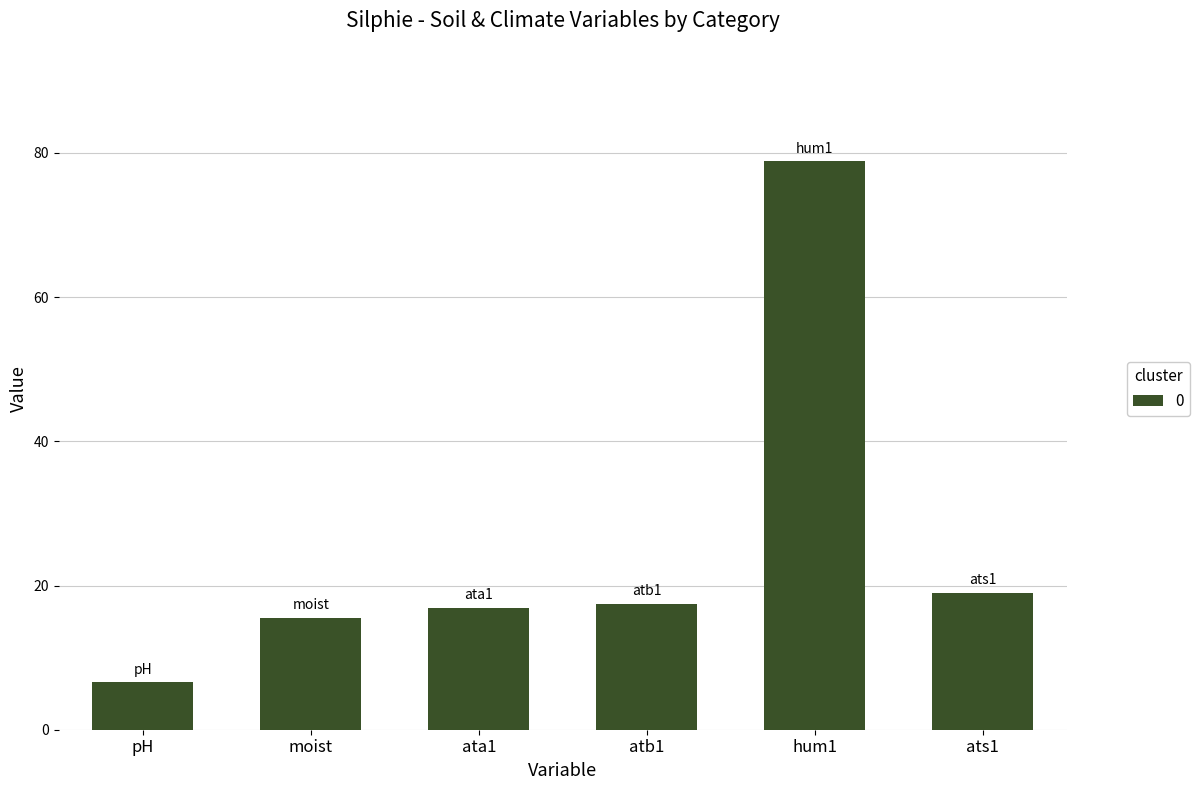

Reading left to right, what are all the values shown in this chart?

6.6	15.5	16.9	17.5	78.8	19.0